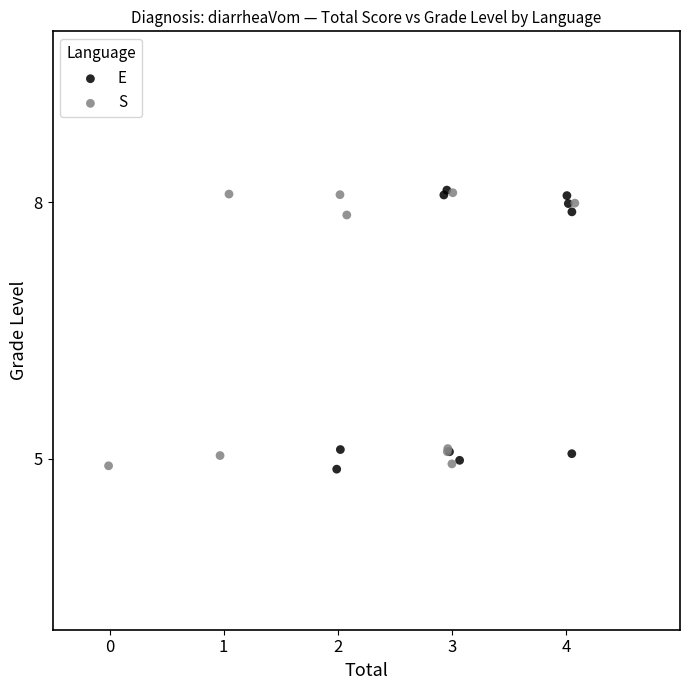

What are all the series names shown in the legend?

E, S